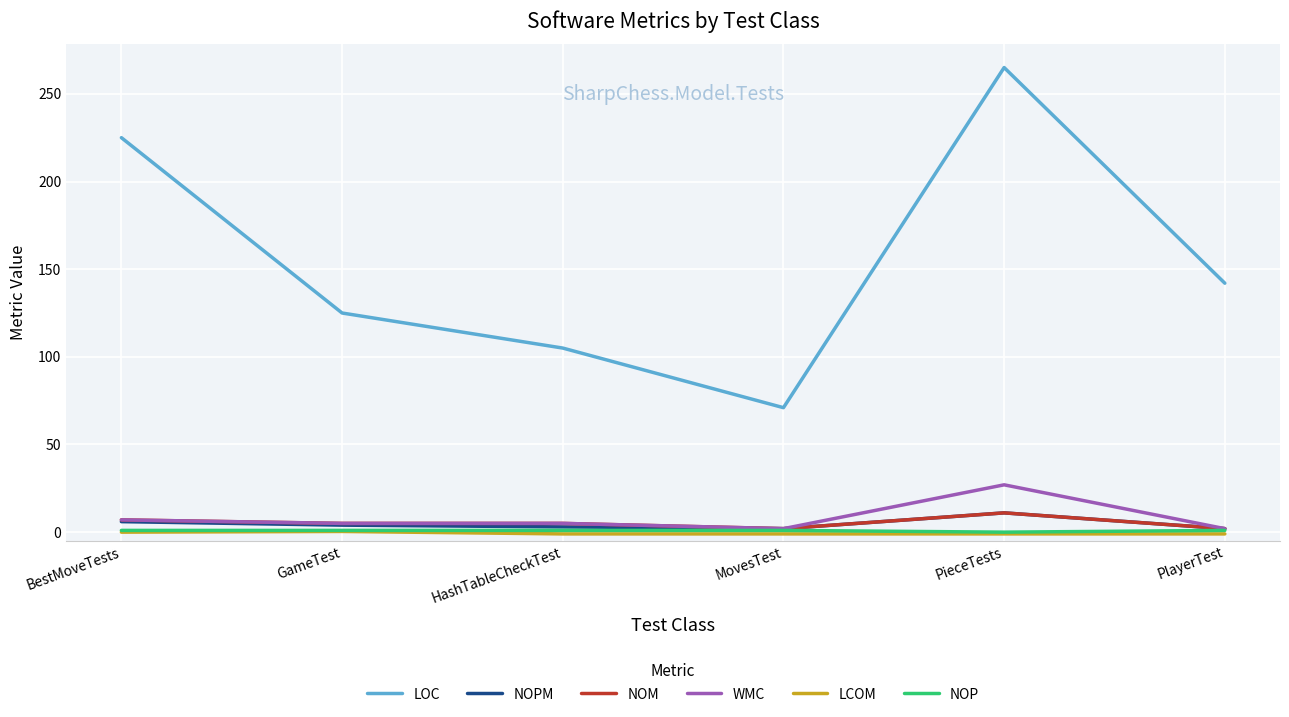

At which category is the sum across all series the highest?

PieceTests